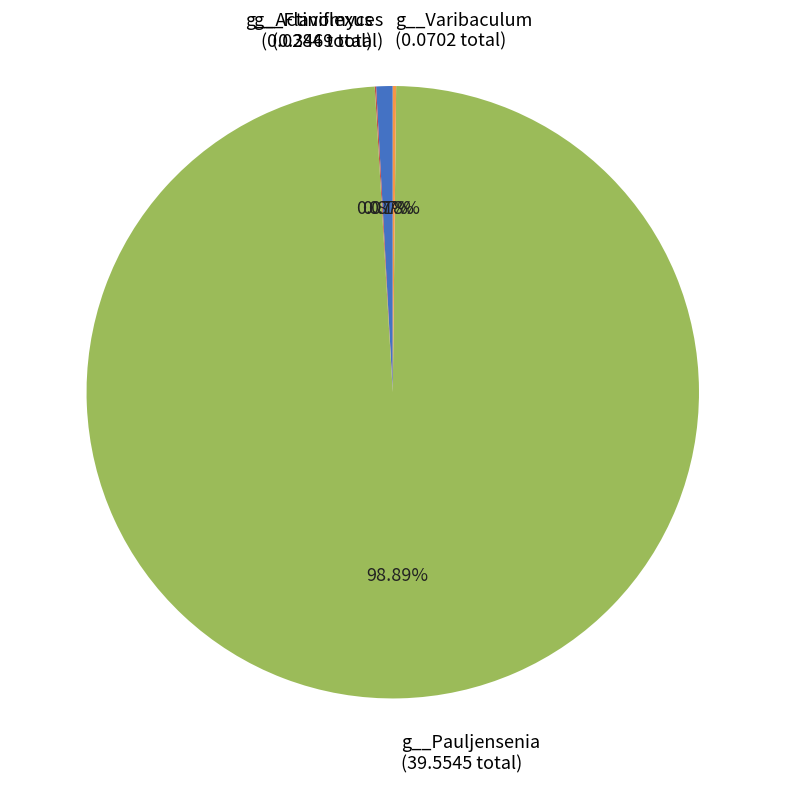

Is there a majority slice in this chart?

Yes